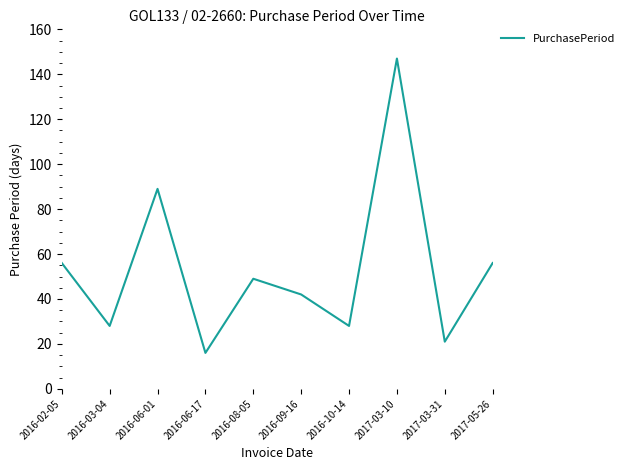

Which label corresponds to the largest value in the chart?

2017-03-10